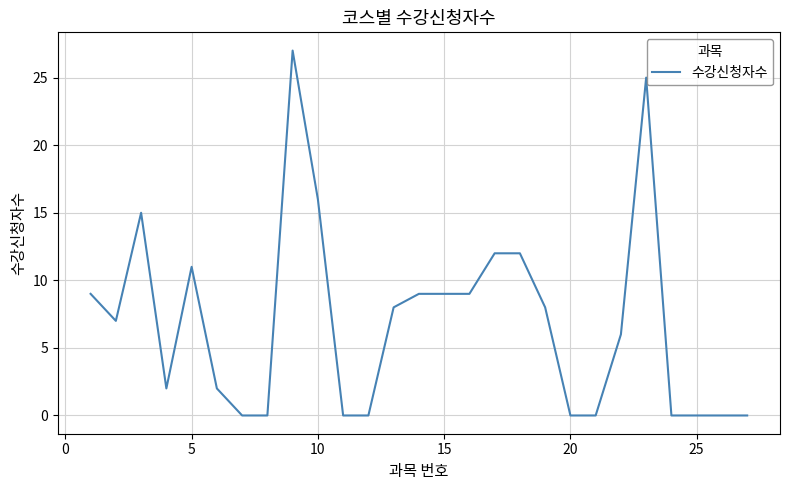

What is the difference between the maximum and minimum values?

27